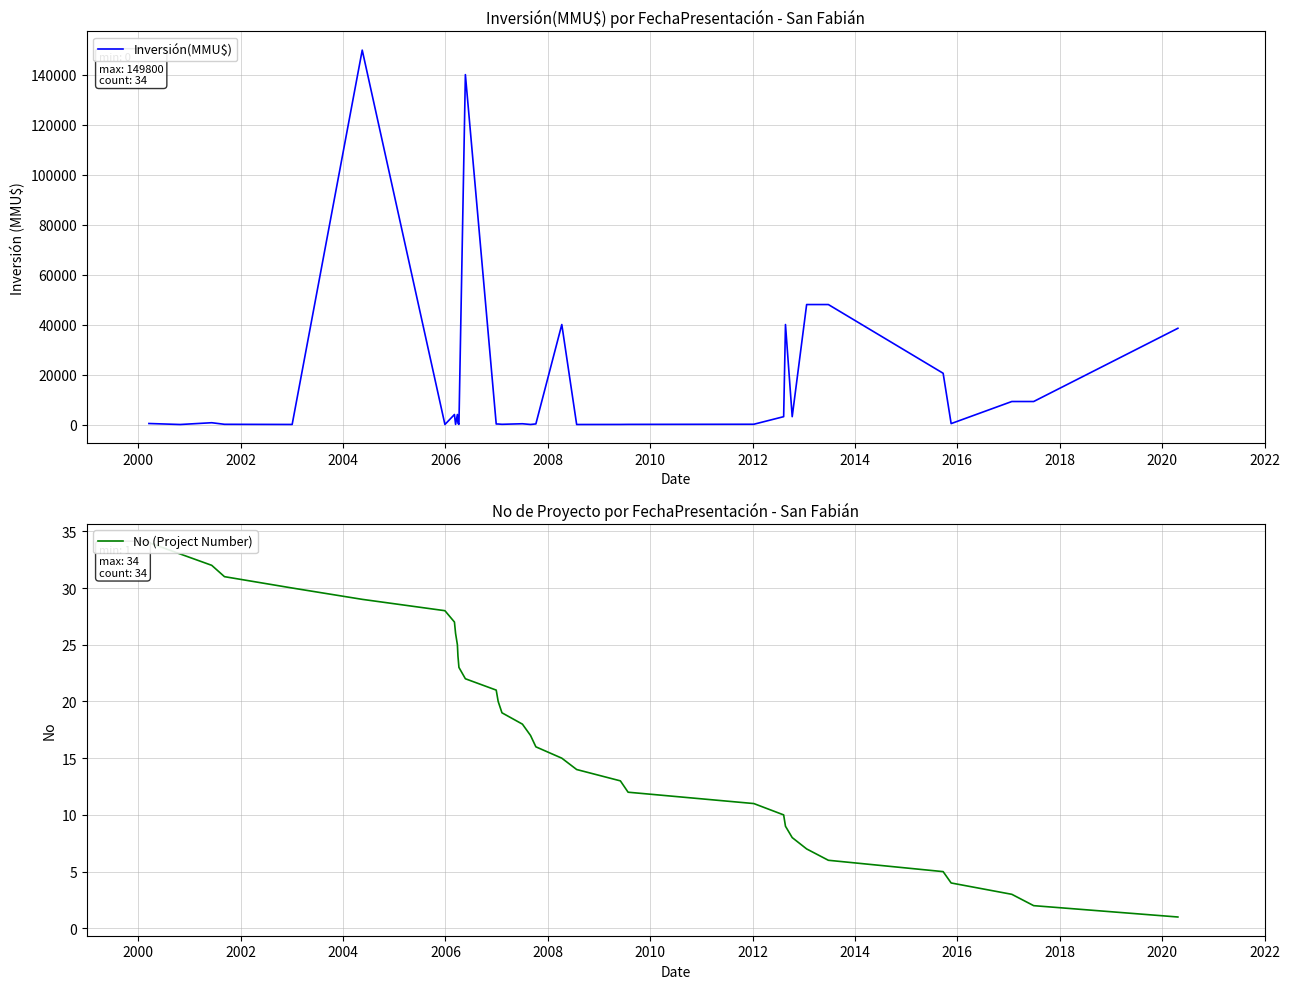

What is the spread (max minus min) of values at 2006?

13